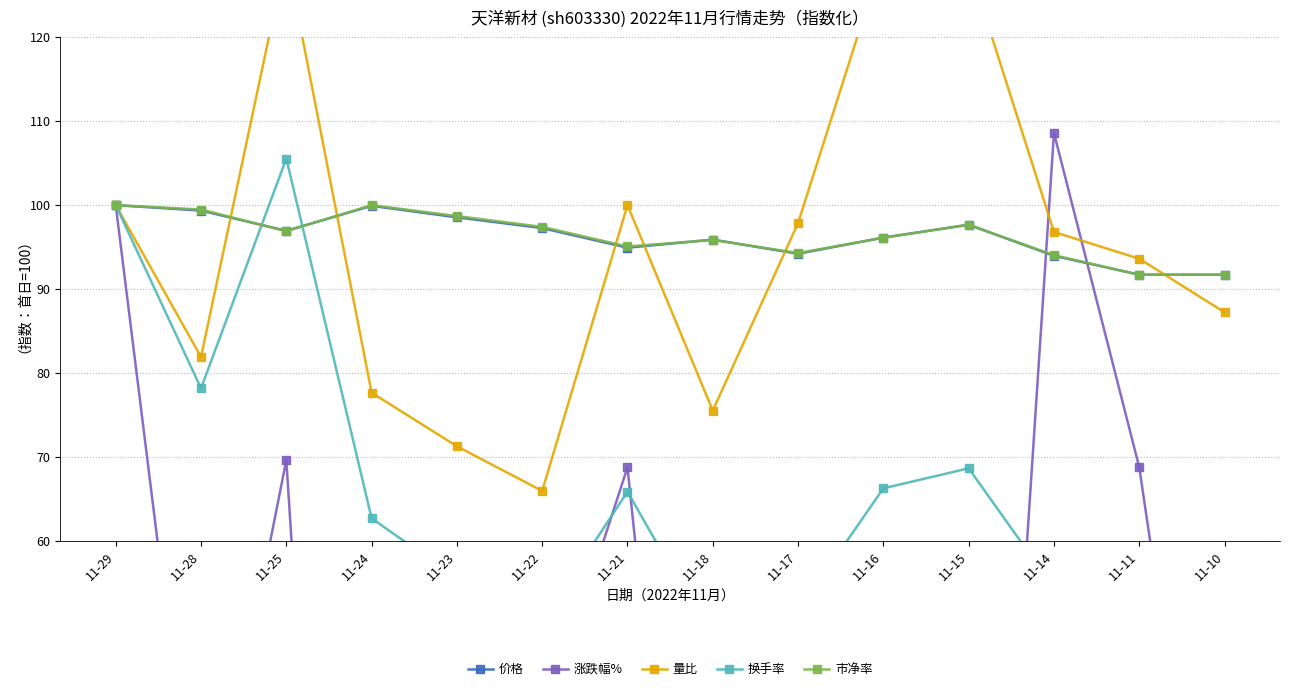

What is the difference between the maximum and minimum values in the 换手率 series?

57.9